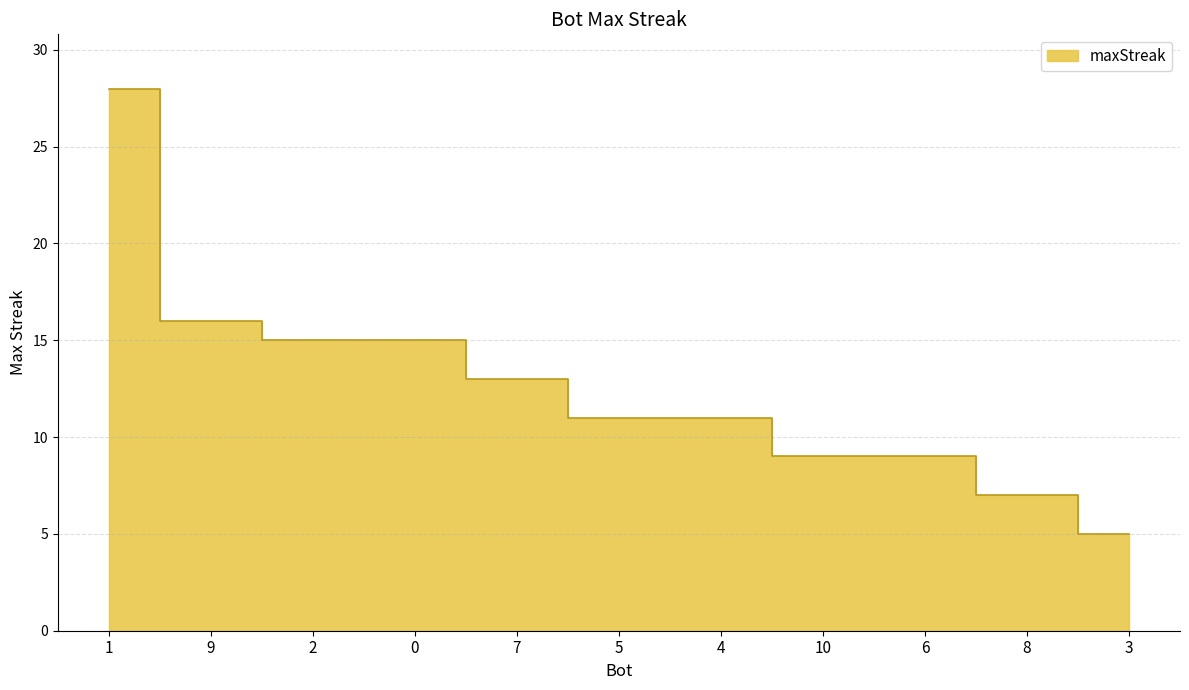

Reading right to left, transcribe all the data shown in this chart.

3=5	8=7	6=9	10=9	4=11	5=11	7=13	0=15	2=15	9=16	1=28